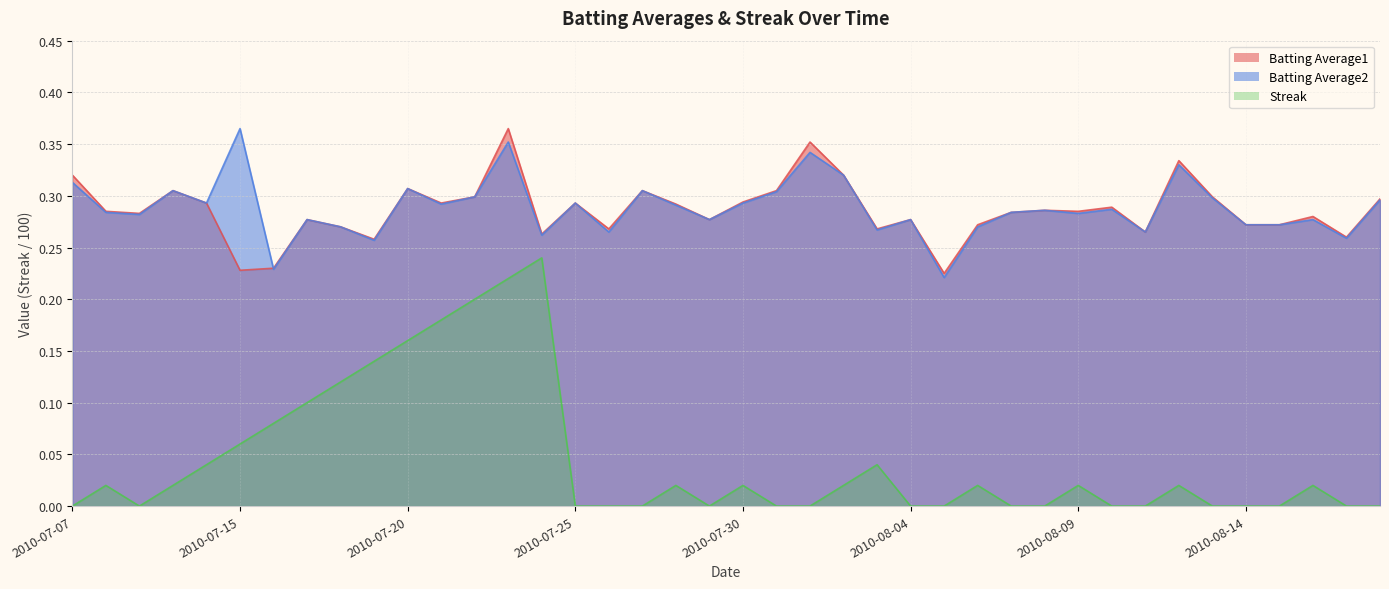

What is the difference between the highest and lowest values at 2010-07-20?

0.1